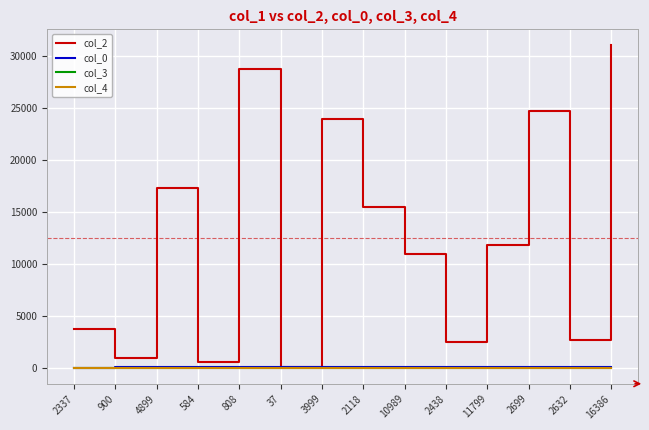

What is the maximum value for col_2?

31034.0